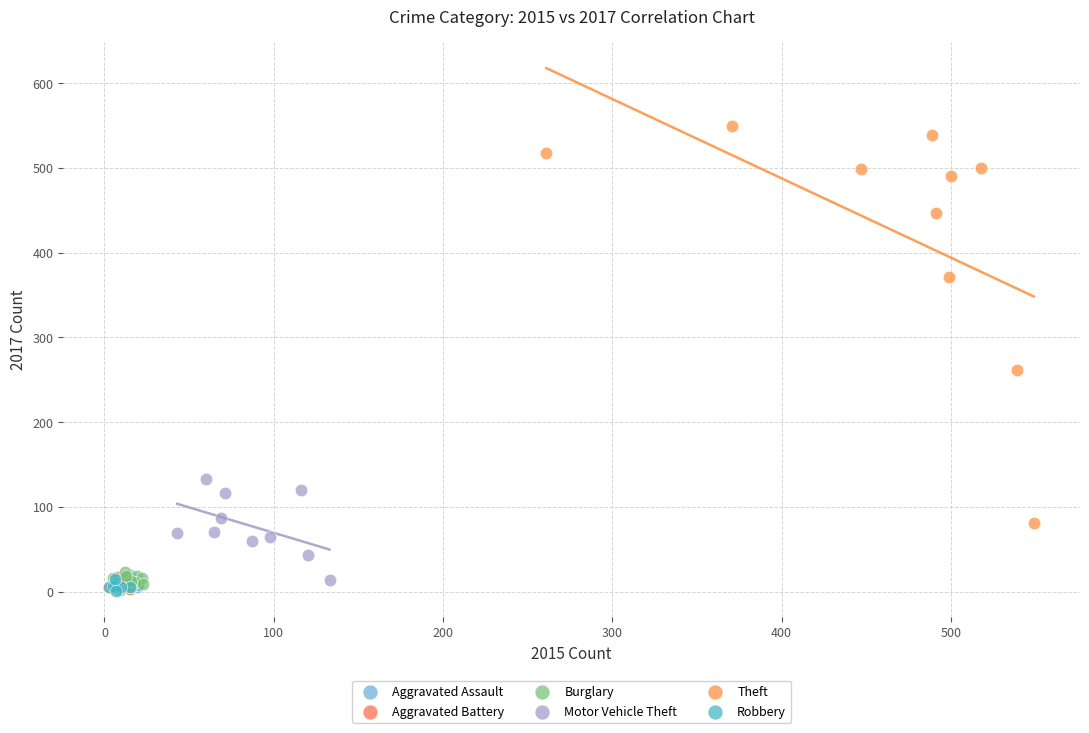

Which series has the largest Y range (max minus min)?

Theft